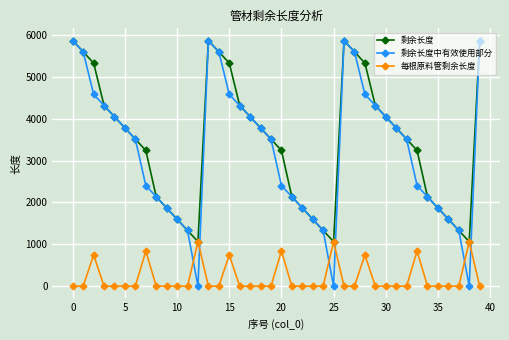

At how many categories does at least one series exceed 2959?

25